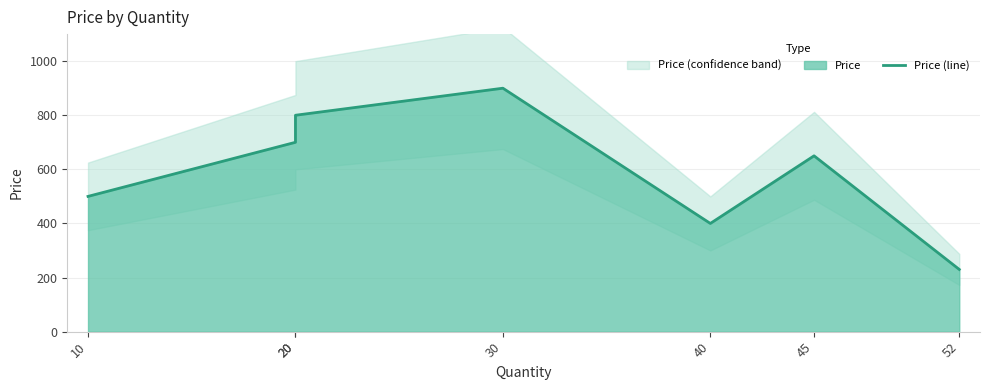

Reading left to right, transcribe all the data shown in this chart.

500	700	800	900	400	650	230